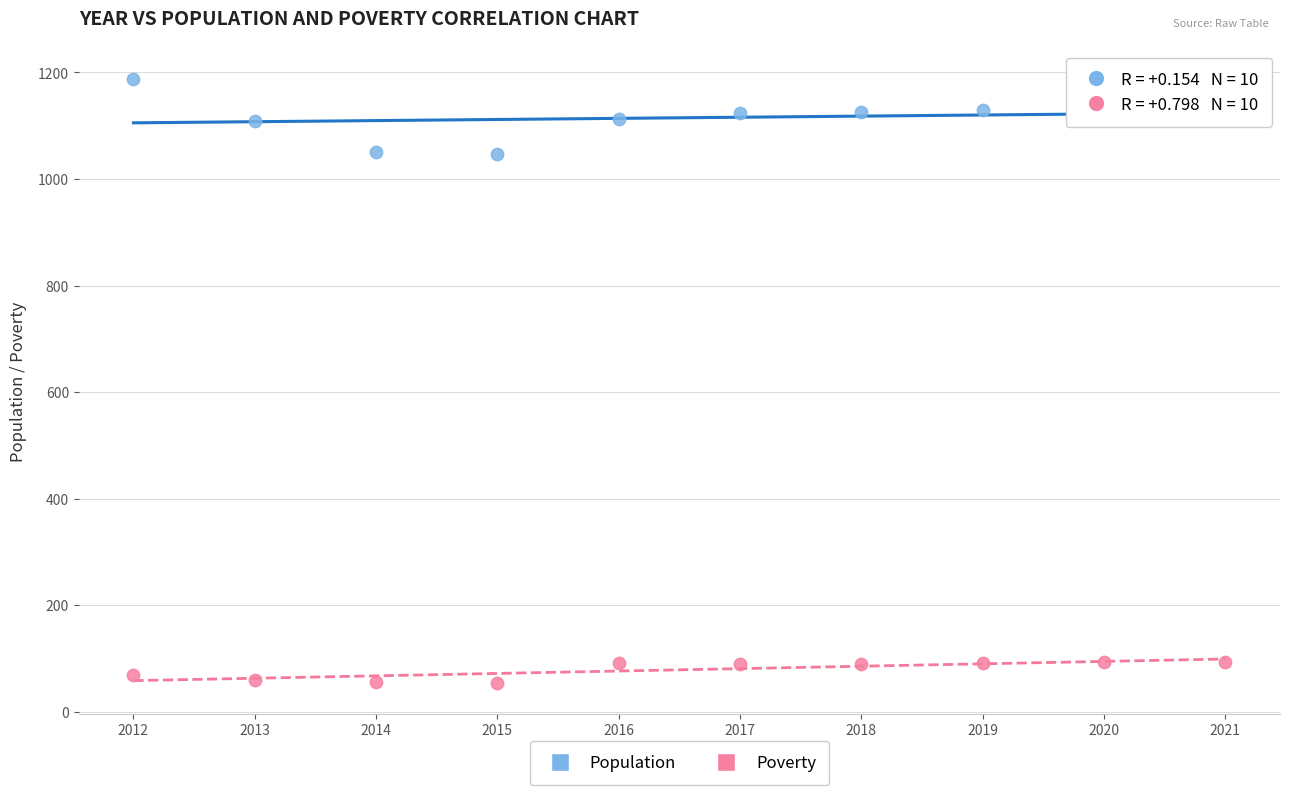

Which series reaches the minimum Y coordinate?

Poverty